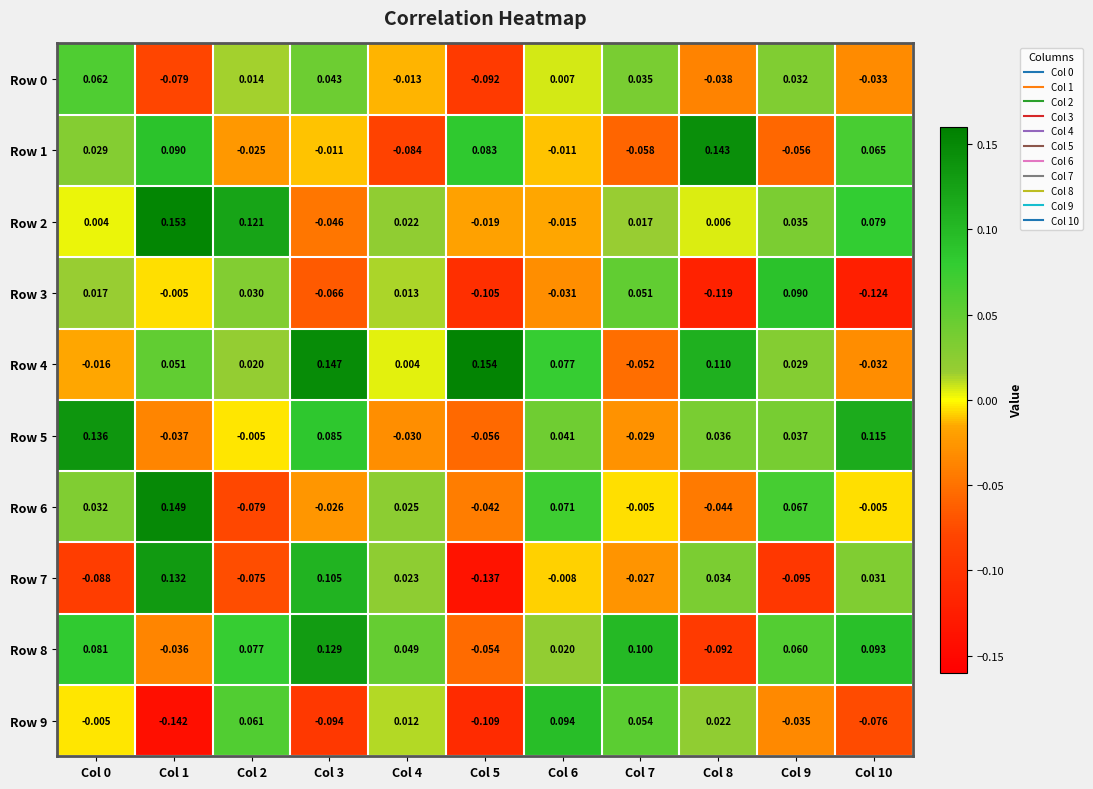

Is the value of Row 4 at Col 10 greater than the value of Row 6 at Col 7?

No